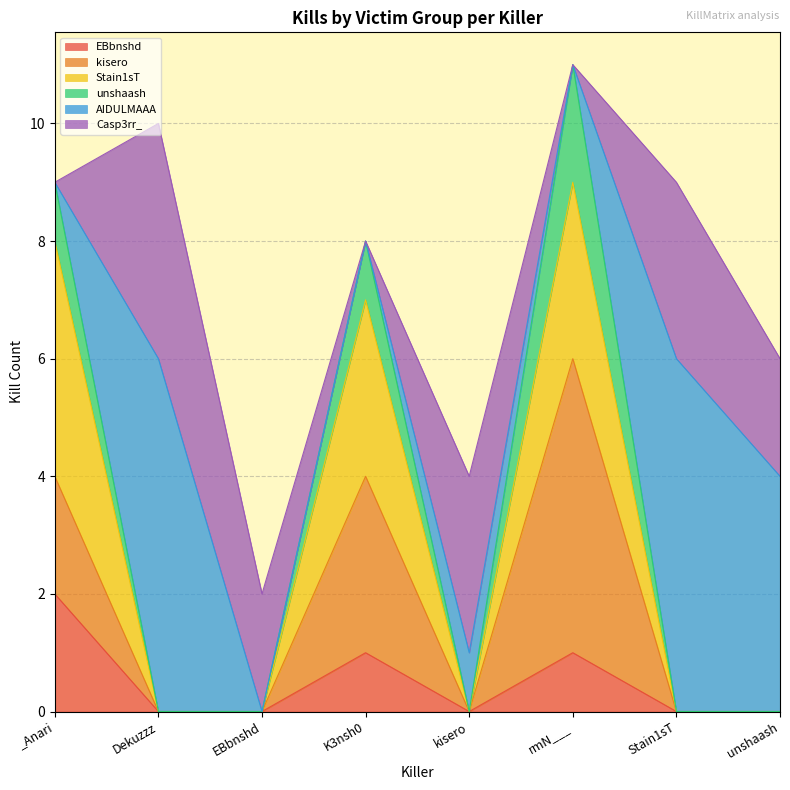

Which series has the widest spread of values?

AIDULMAAA